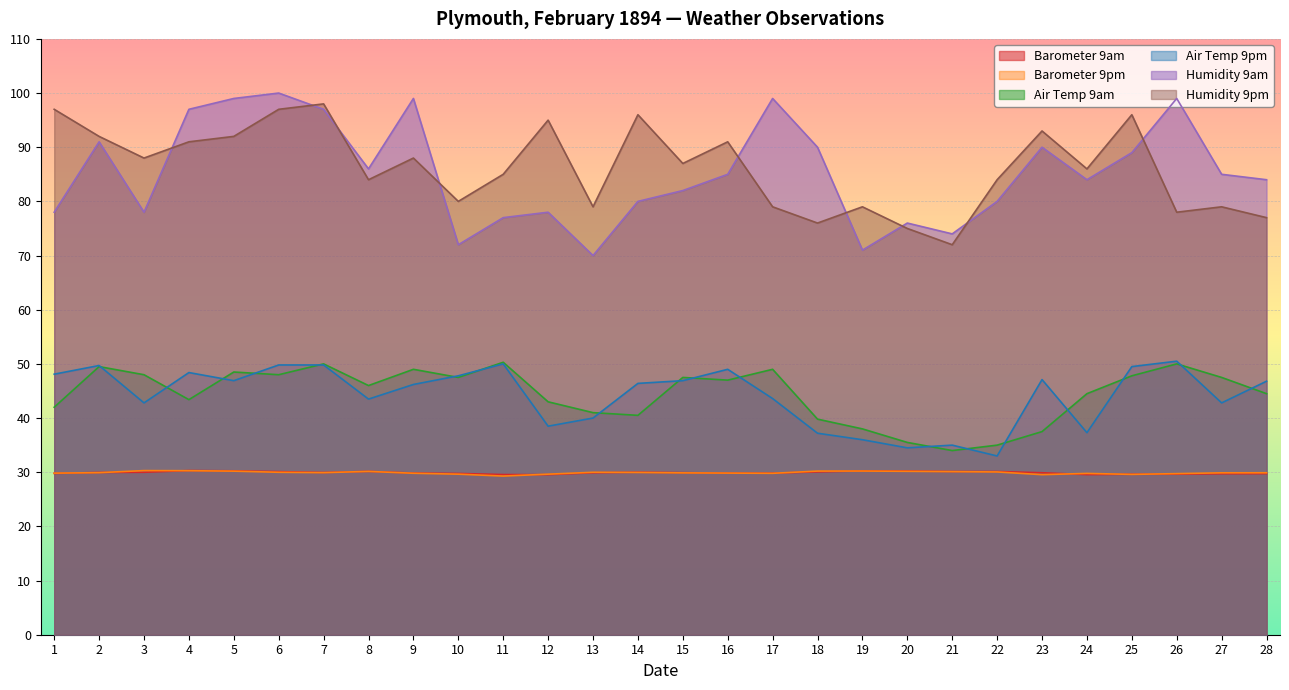

Does the chart display data point markers on the line(s)?

No